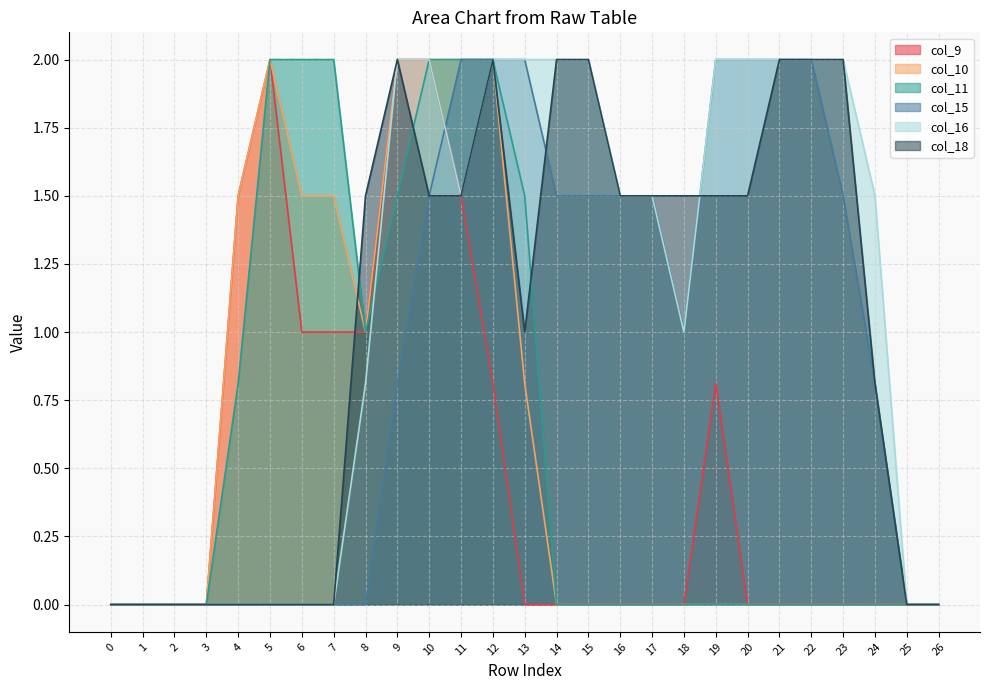

What is the spread (max minus min) of values at 19?

2.0